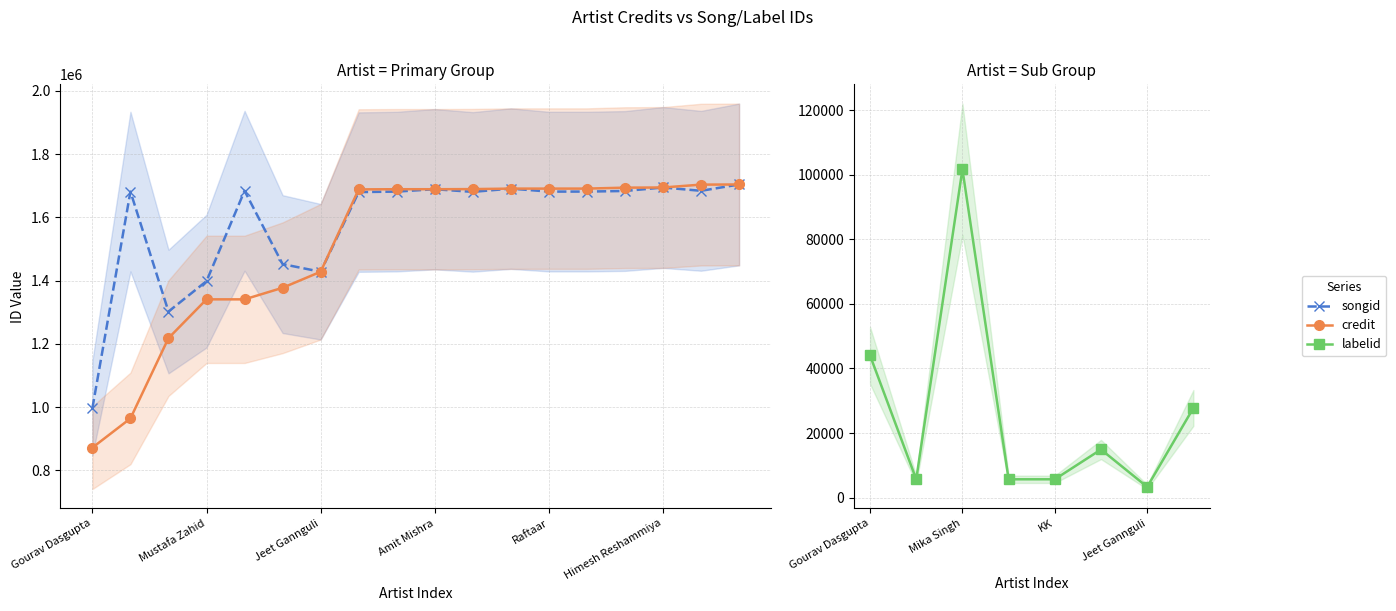

Rank the series at Javed Ali from highest to lowest value.

credit, songid